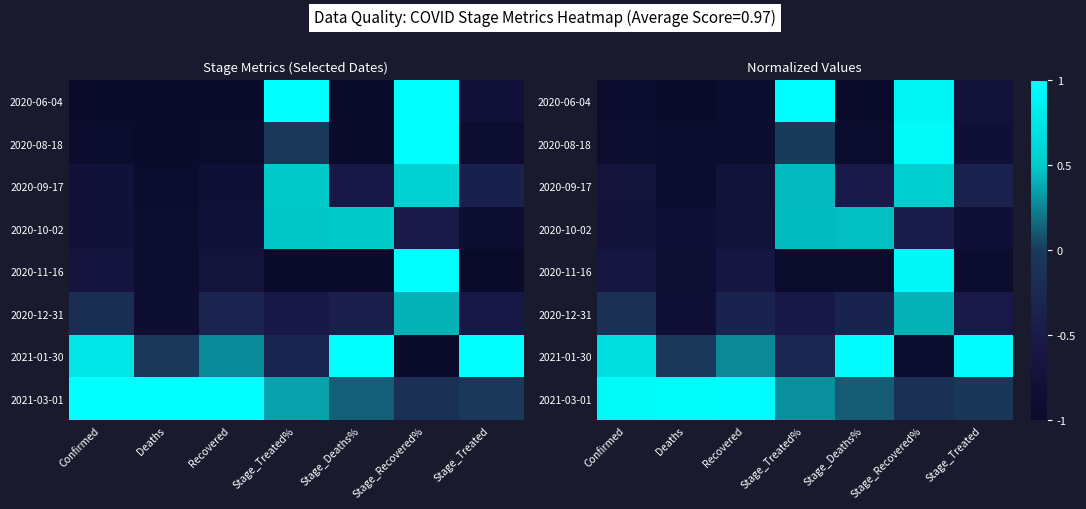

At which label is 2020-08-18 closest to 0?

Stage_Treated%